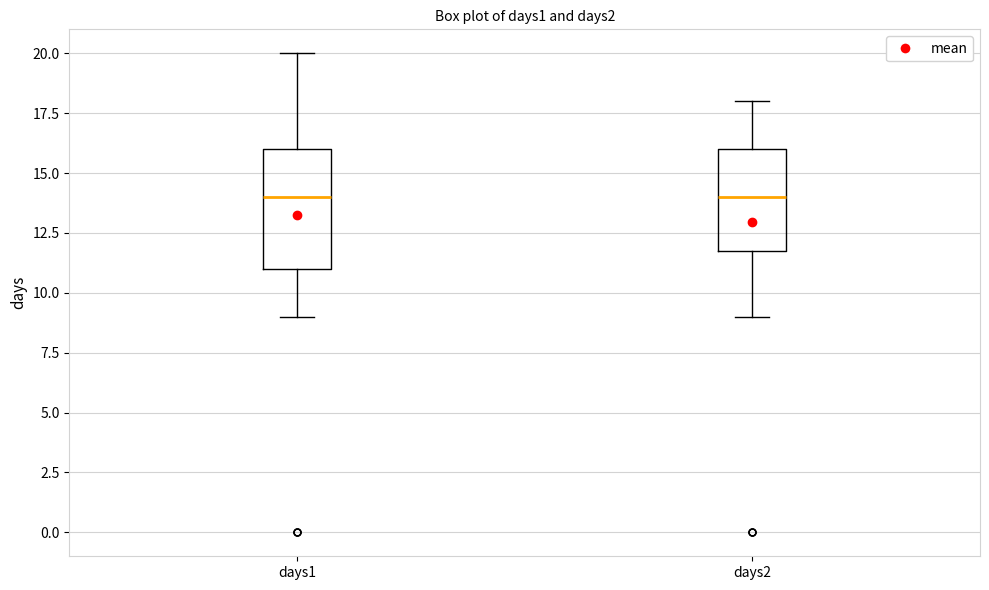

Where does the upper whisker of the box for days1 end on the y-axis? The values are not printed on the chart, so give them approximately, as read against the axis.

20